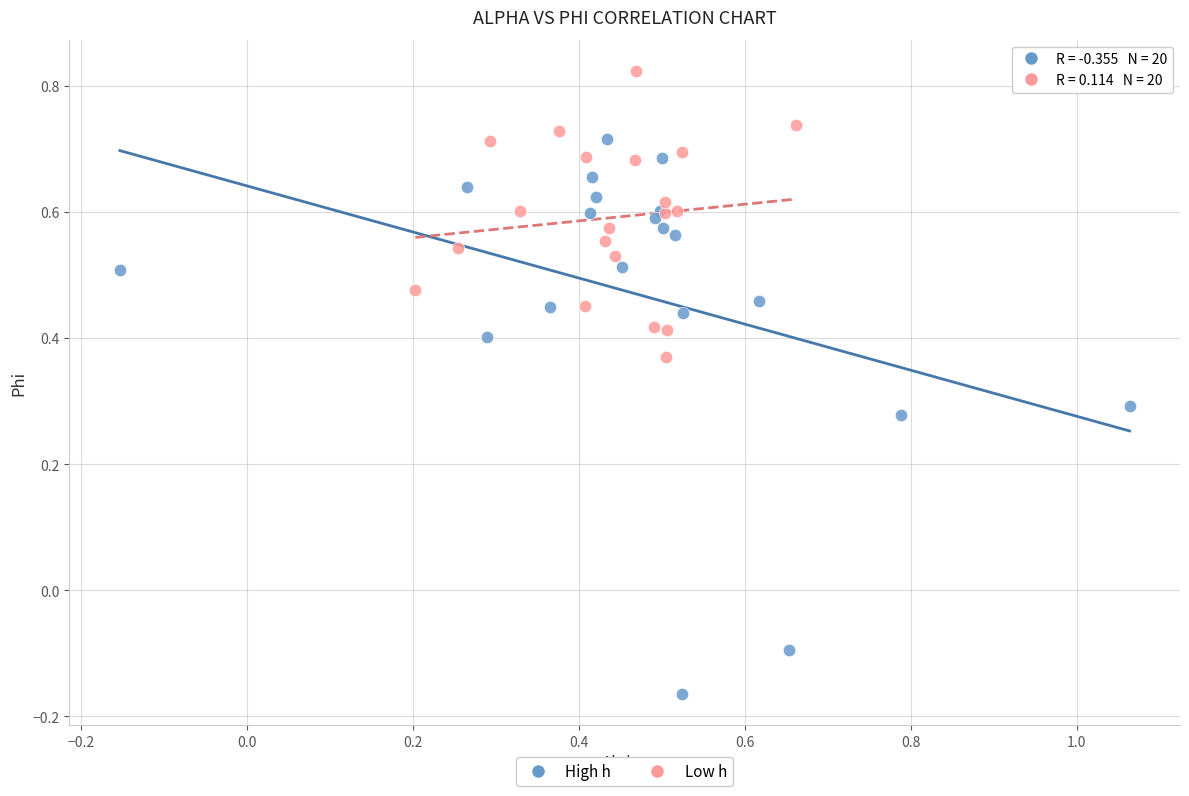

Which series has the widest spread of Y values?

High h